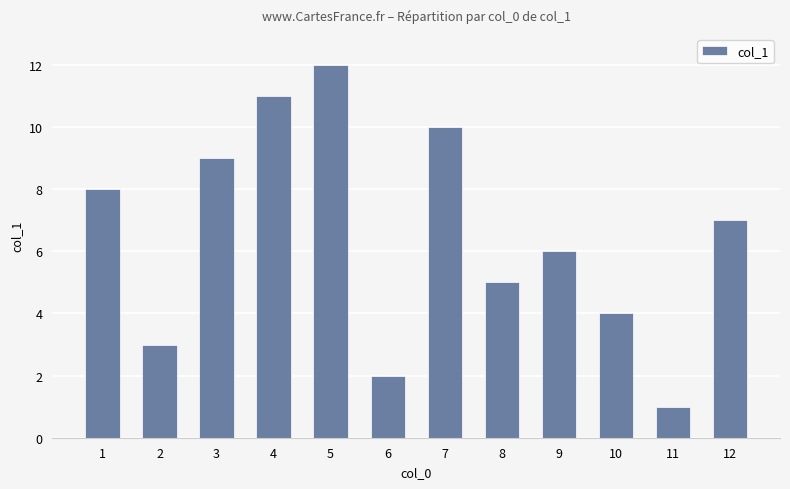

True or false: the data shows 1 at 6.

False